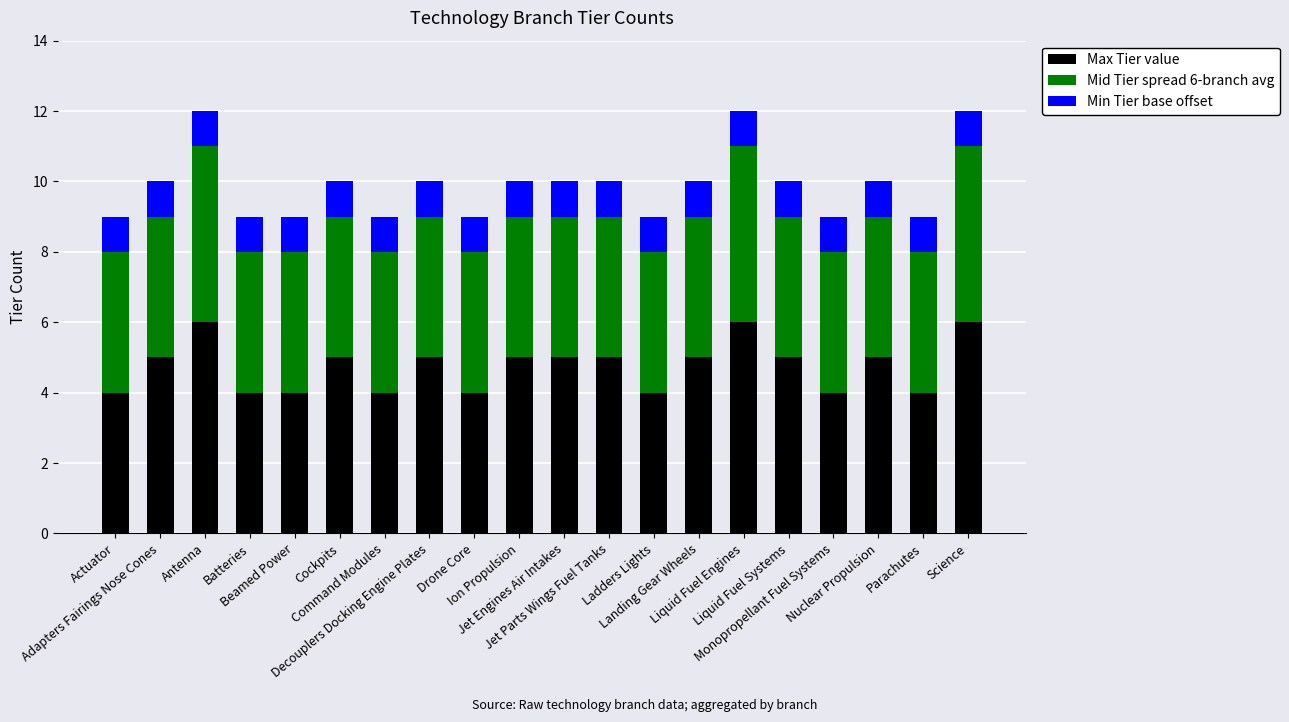

What is the average value of the Max Tier value series?

5